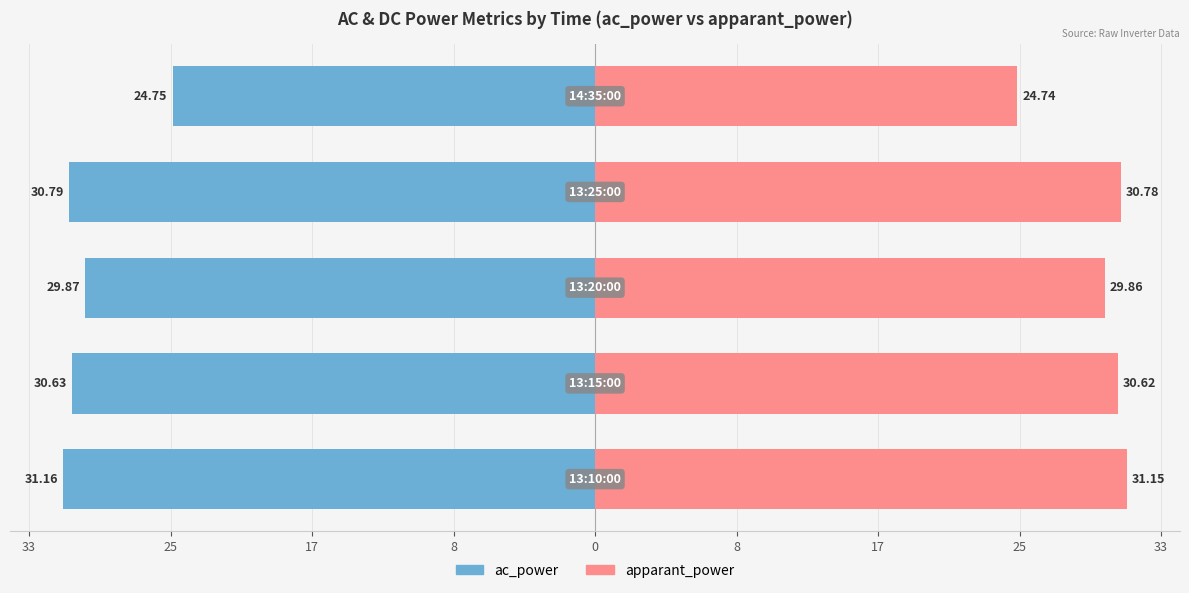

Which series has the widest spread of values?

ac_power